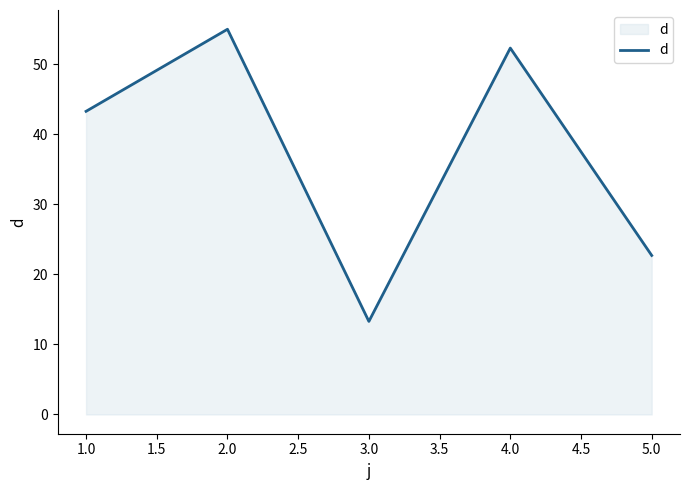

Does the chart display data point markers on the line(s)?

No